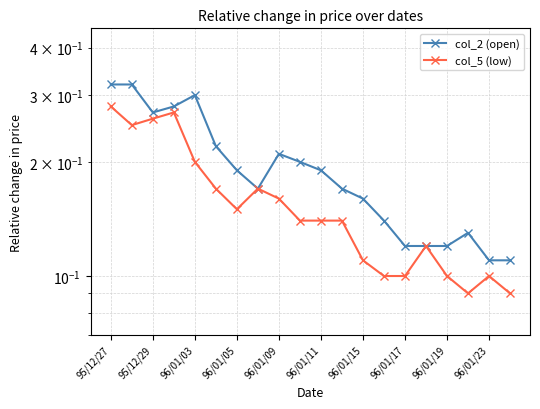

Rank the series by their average value, from lowest to highest.

col_5 (low), col_2 (open)